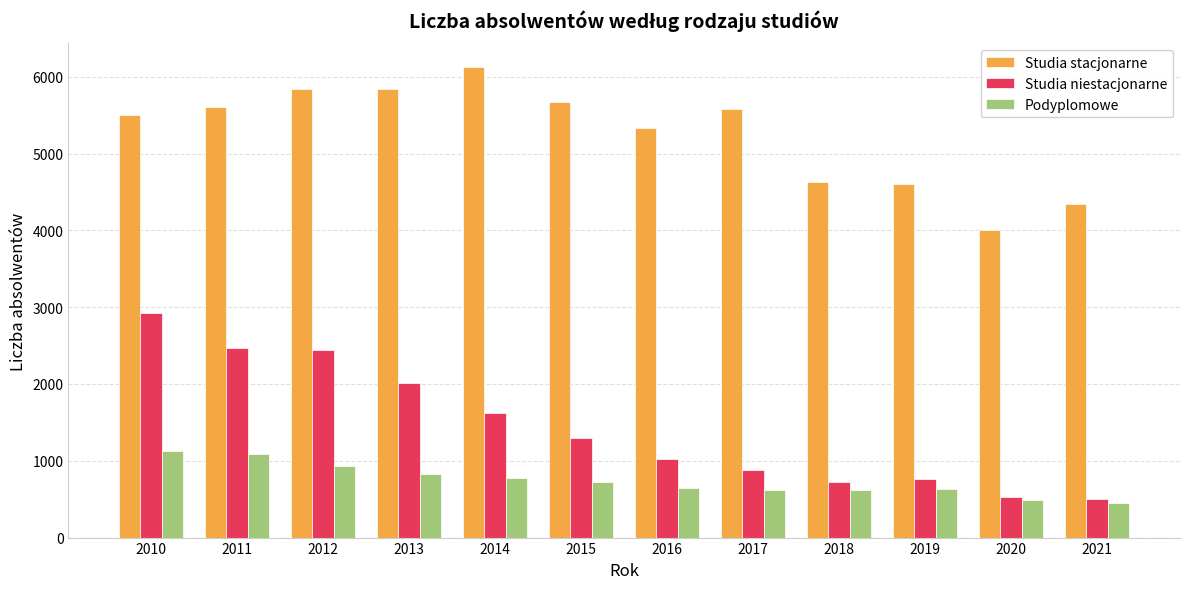

What is the difference between the maximum and minimum values in the Studia stacjonarne series?

2129